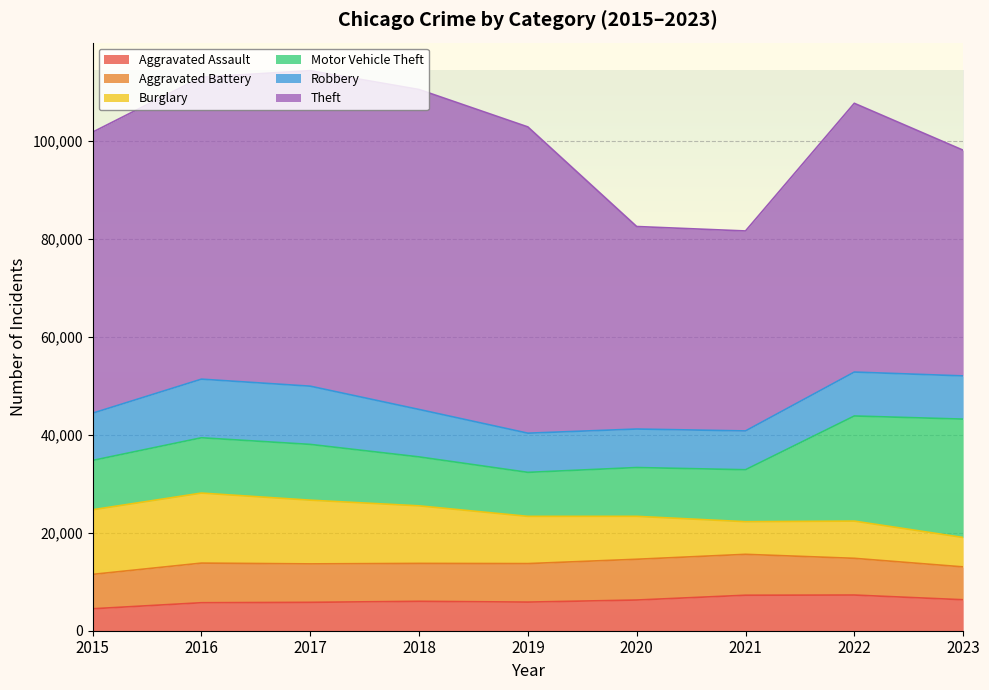

Reading right to left, extract all data points from this chart.

Aggravated Assault: 6321	7281	7242	6263	5841	6001	5793	5712	4480
Aggravated Battery: 6704	7493	8347	8320	7857	7735	7845	8086	7019
Burglary: 6001	7595	6659	8758	9638	11747	13001	14289	13184
Motor Vehicle Theft: 24153	21448	10603	9959	8977	9985	11380	11286	10068
Robbery: 8817	8964	7918	7855	7995	9681	11880	11960	9638
Theft: 46054	54842	40802	41324	62492	65287	64386	61621	57350